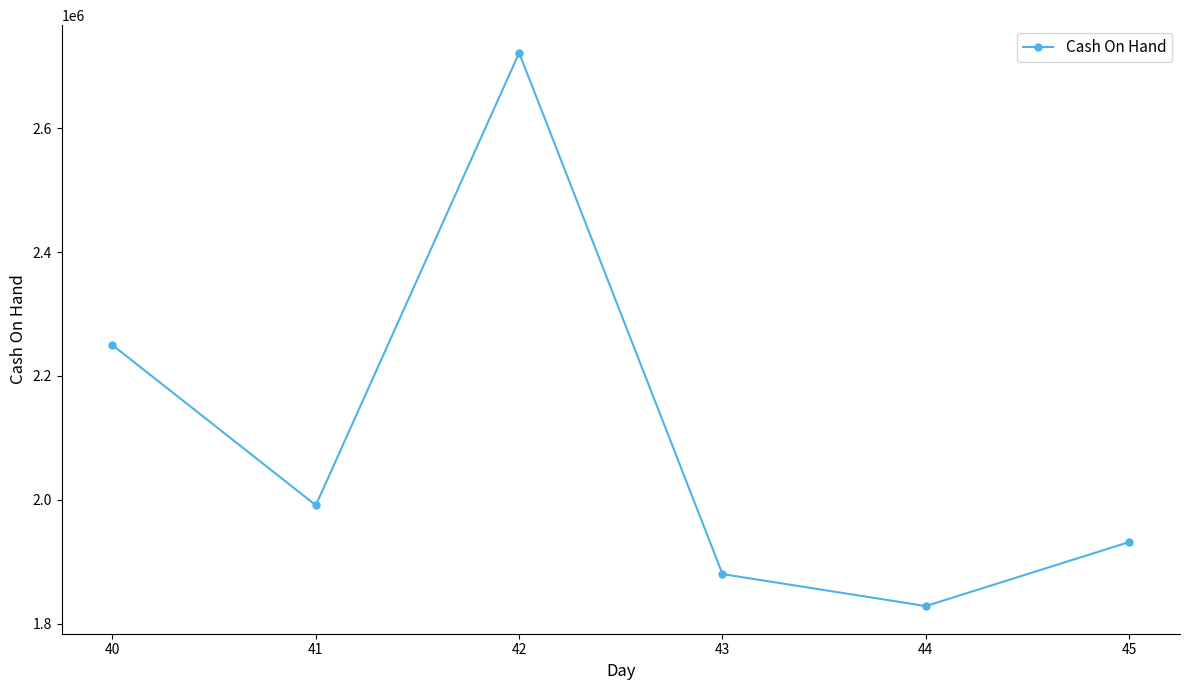

How many points are lower than both their immediate neighbors (excluding endpoints)?

2